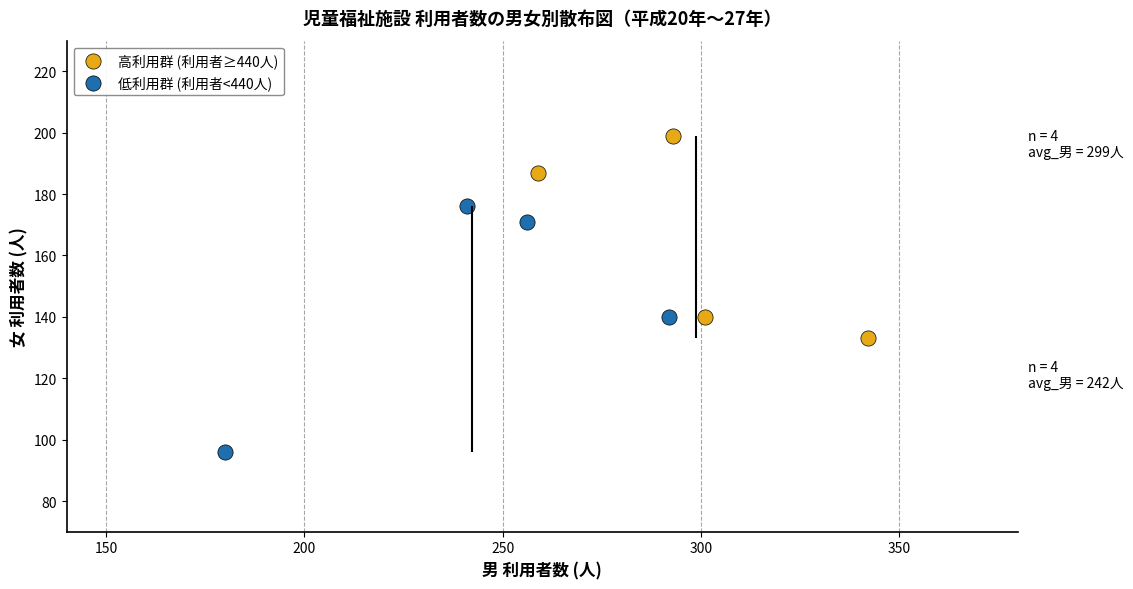

Which series reaches the maximum Y coordinate?

高利用群 (利用者≥440人)